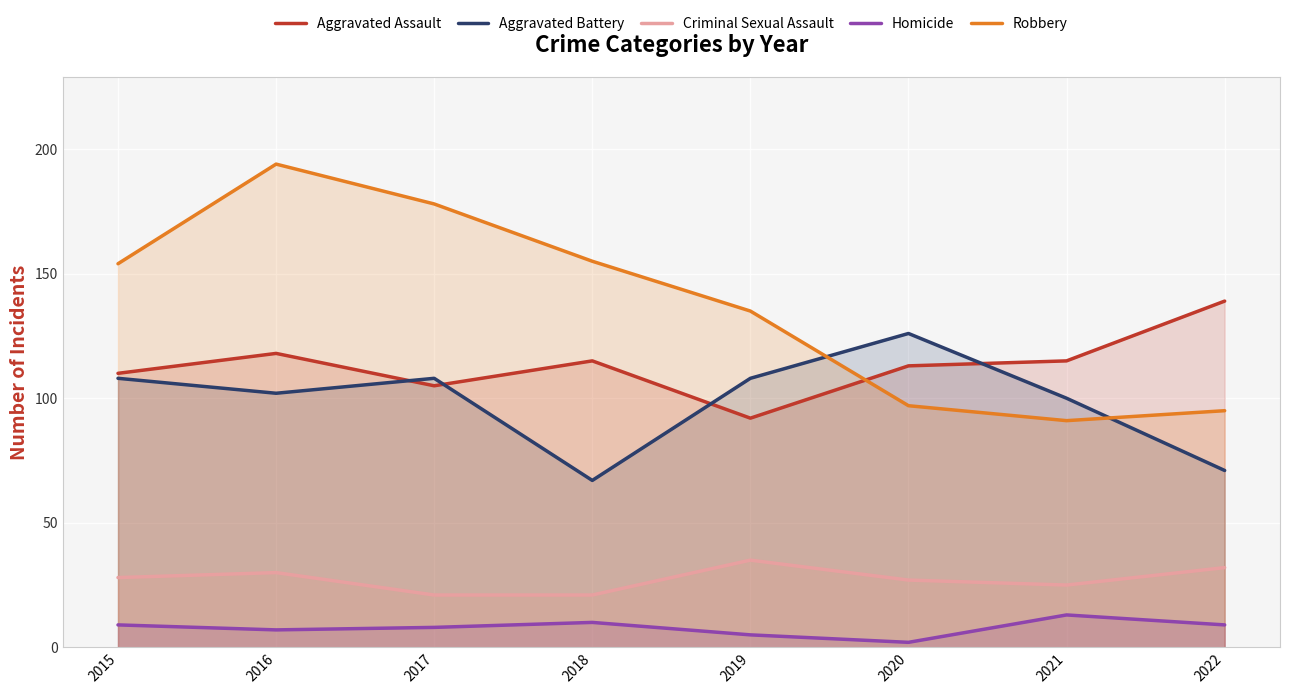

At which category is the sum across all series the highest?

2016